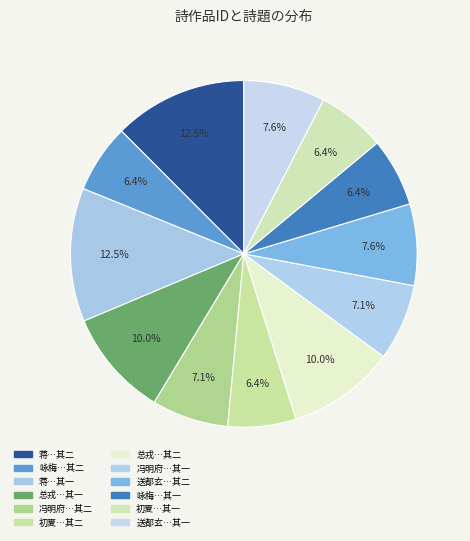

Which category has the biggest portion of the pie?

蒋十一丈以重九雨昨有诗约闰九二首次韵 其二